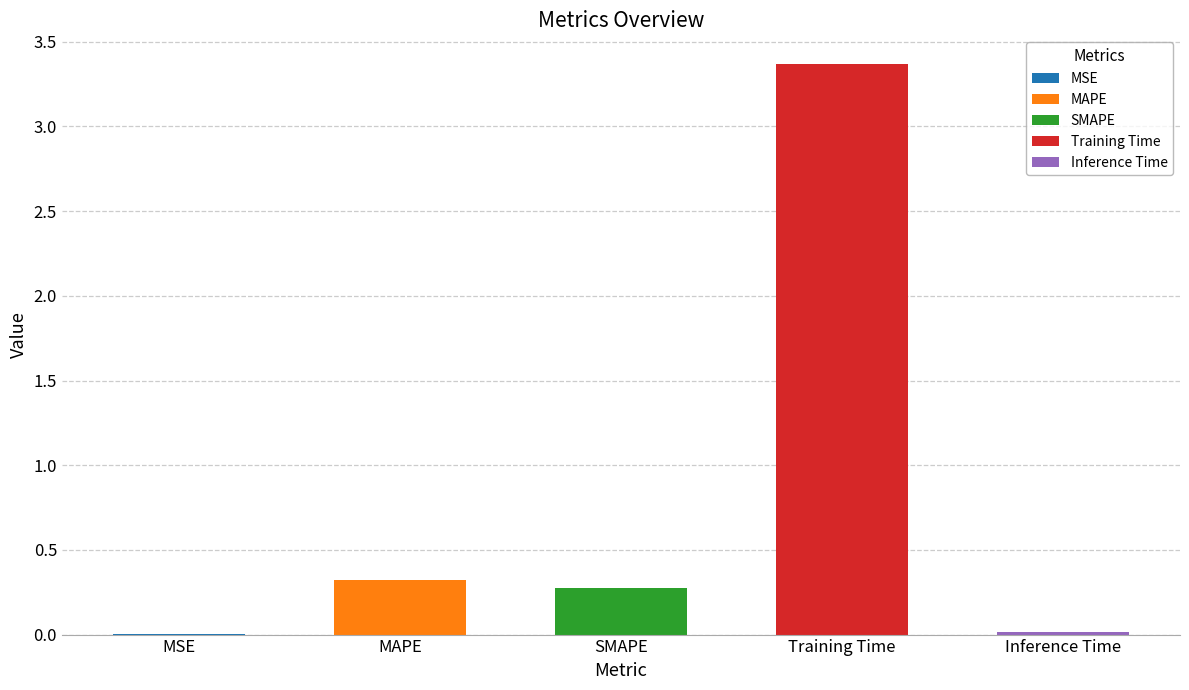

At which label is the value closest to 1?

MAPE